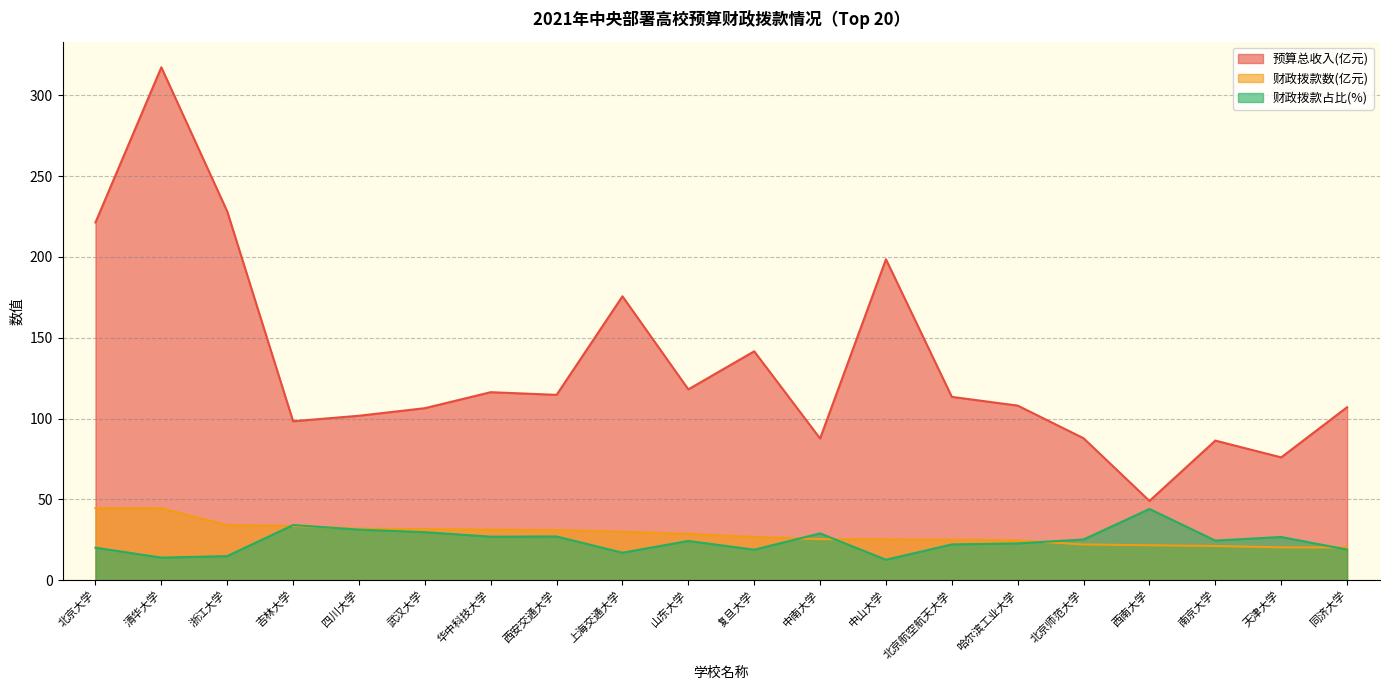

What value does the 财政拨款数(亿元) series have at 华中科技大学?

31.4